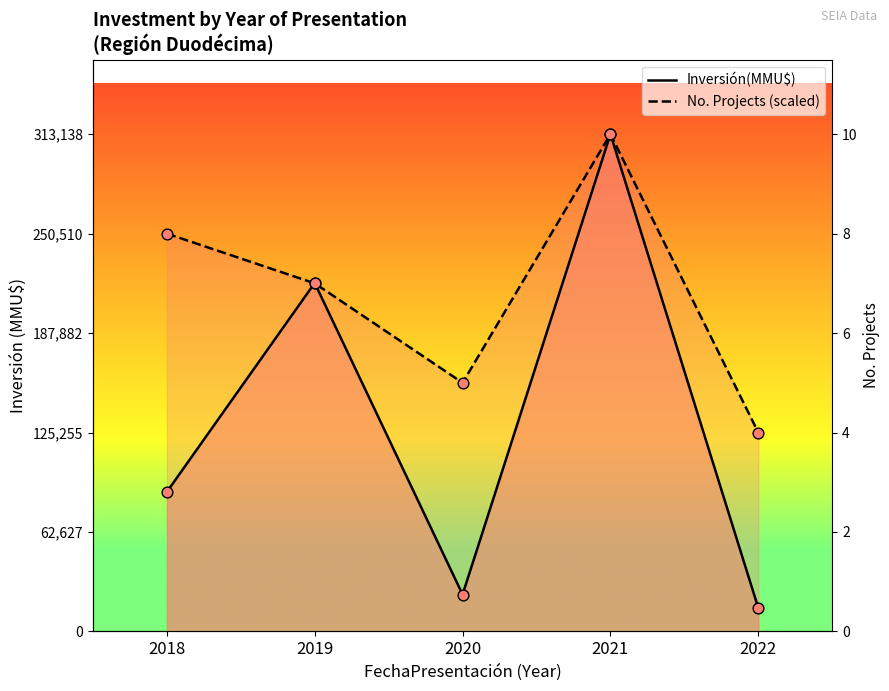

What are all the series names shown in the legend?

Inversión(MMU$), No. Projects (scaled)